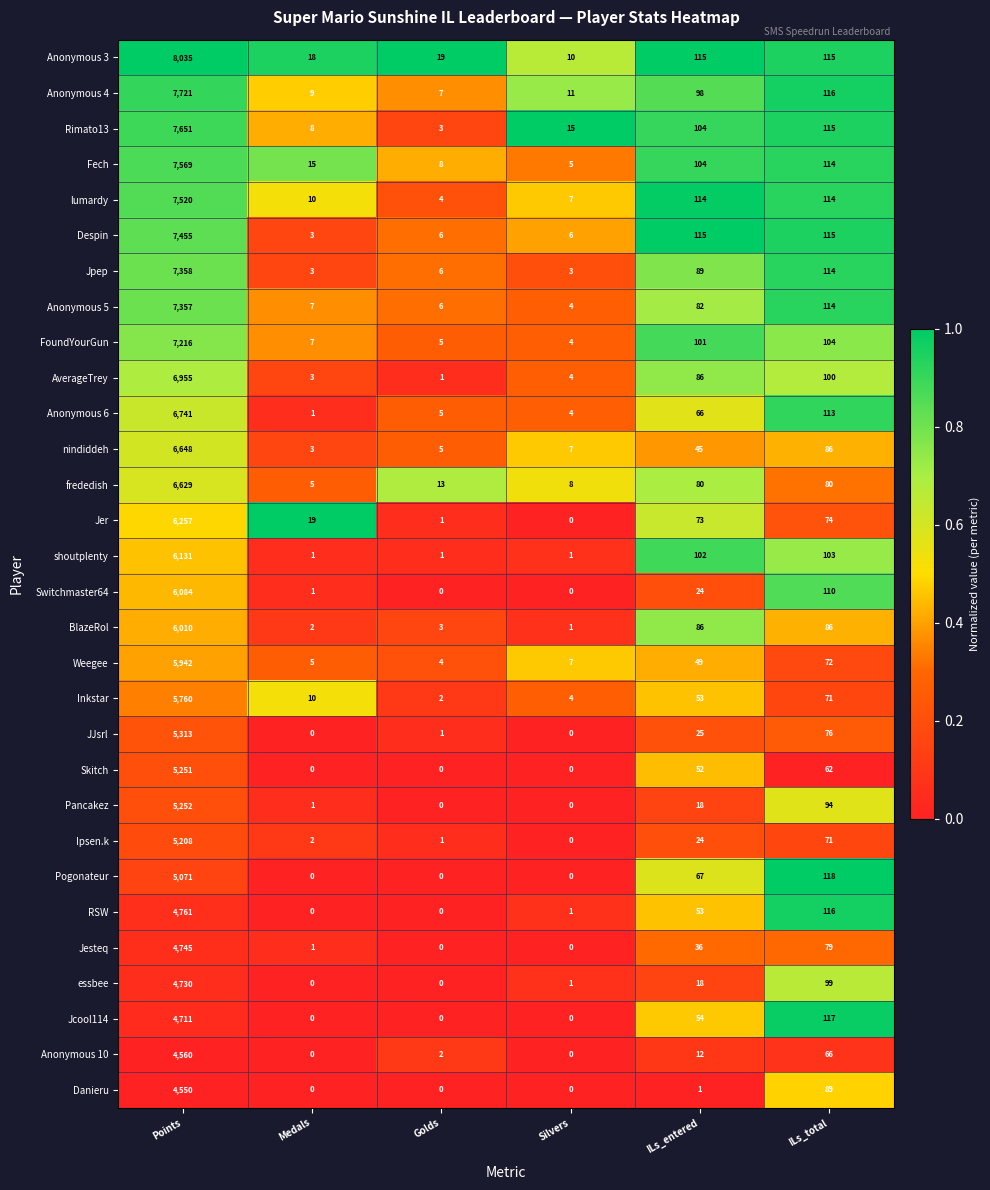

Which series has the widest spread of values?

Anonymous 3